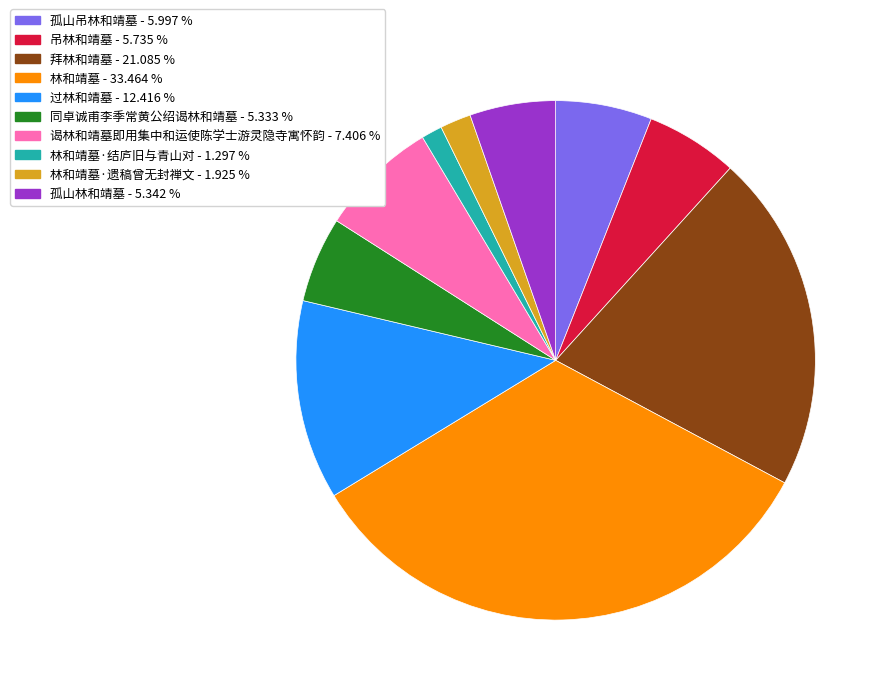

Does any single category account for the majority?

No